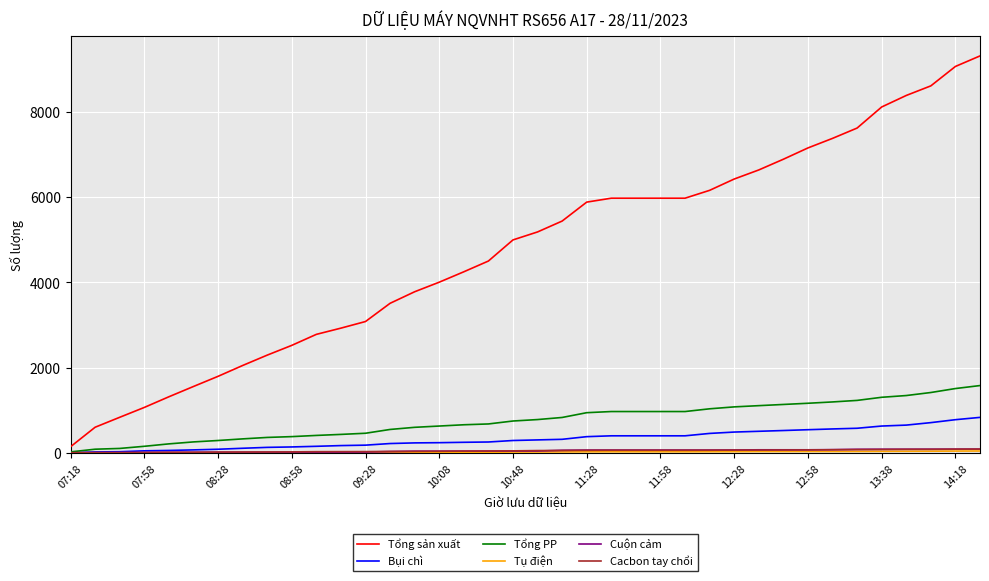

Which series has the widest spread of values?

Tổng sản xuất